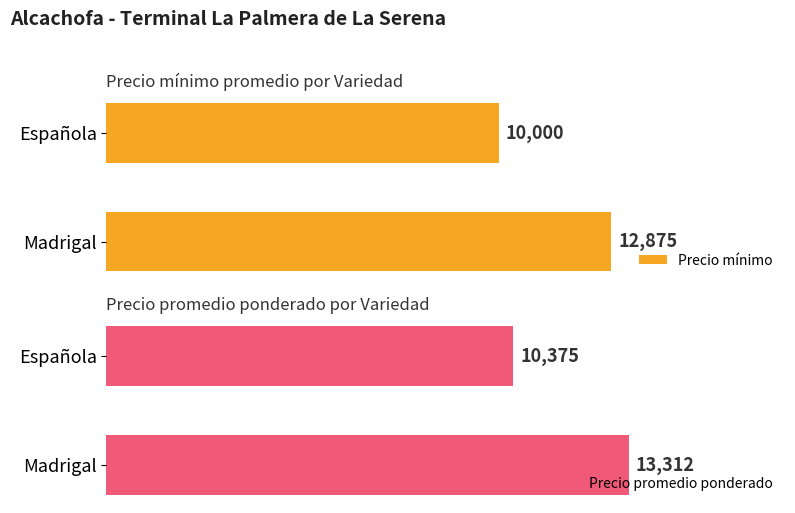

What is the greatest value displayed?

13312.5